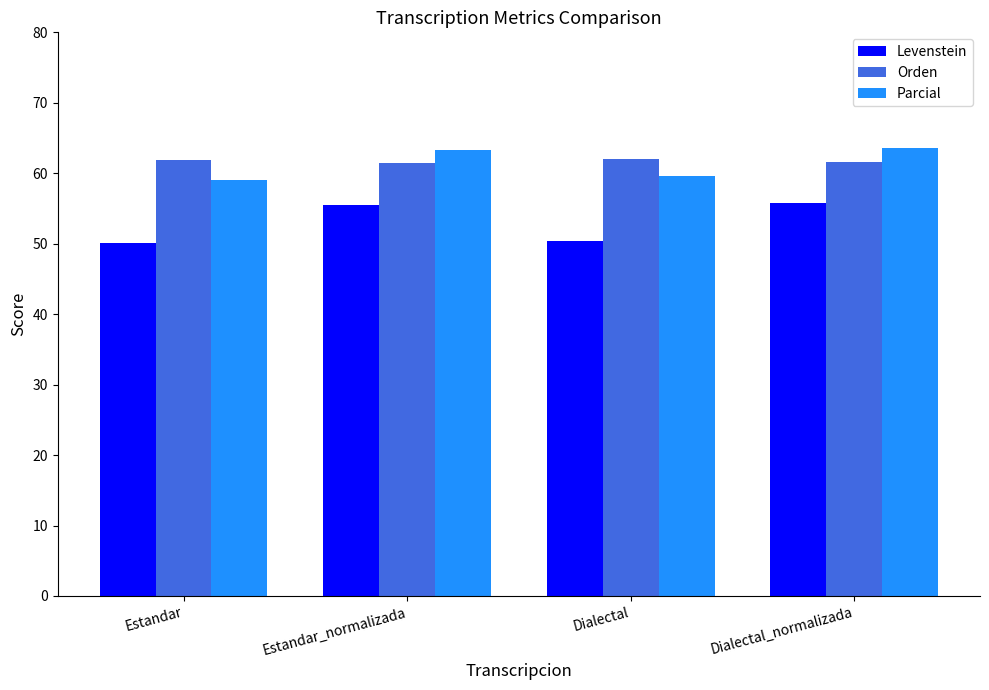

The value of Levenstein at Estandar is 87.6. True or false?

False